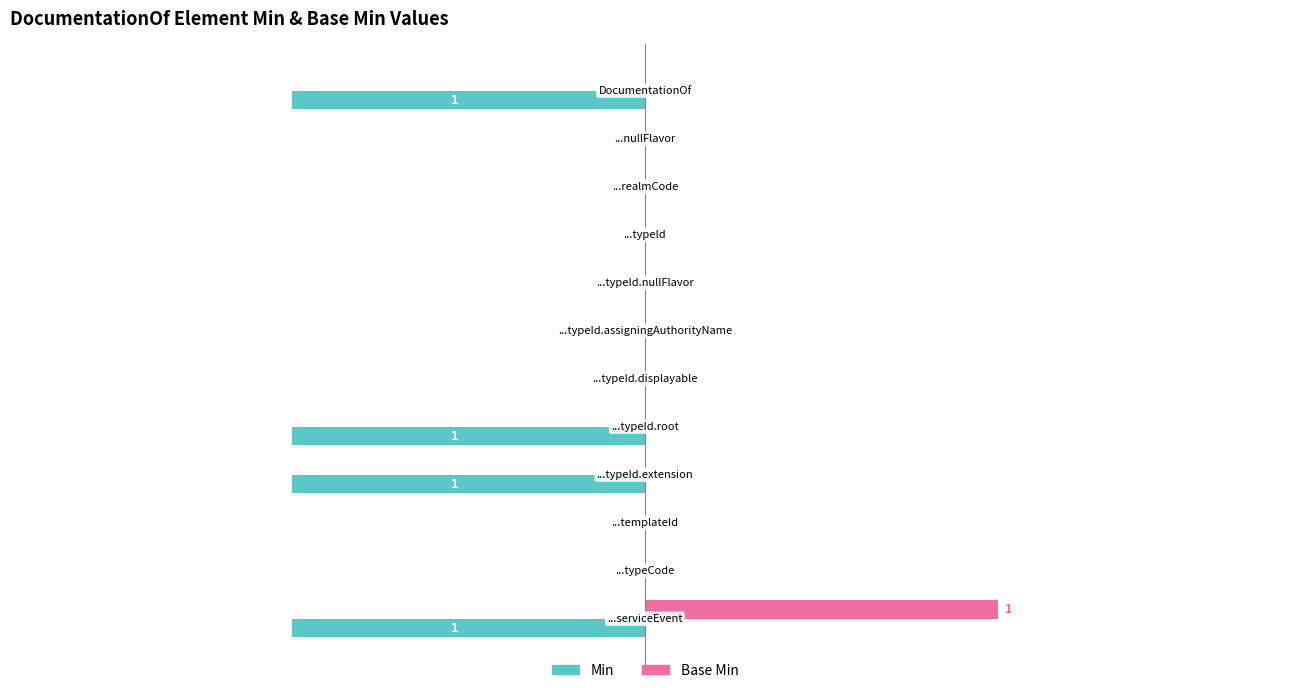

What are all the series names shown in the legend?

Min, Base Min